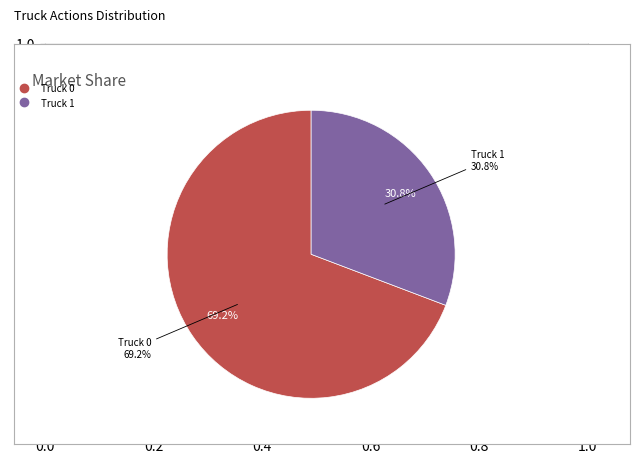

Does Truck 0 account for over 50% of the chart?

Yes